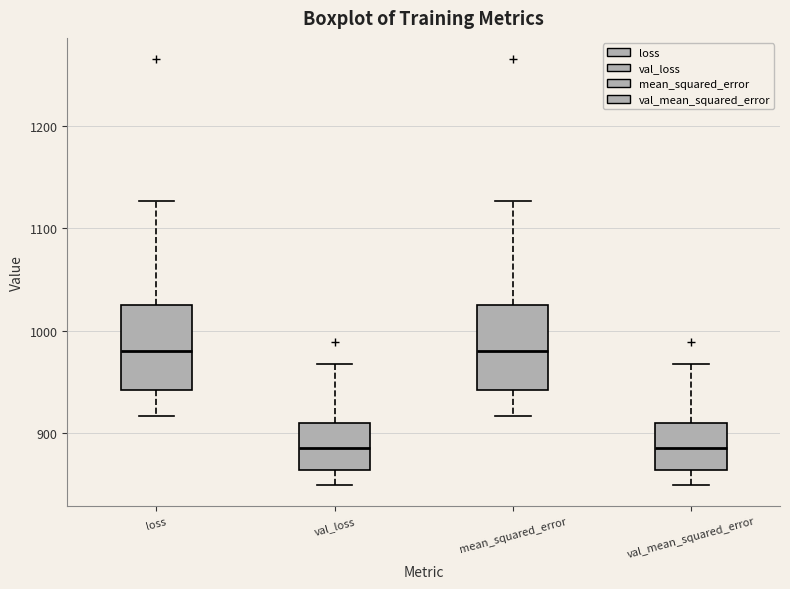

Where does the median line of the box for val_loss sit on the y-axis? The values are not printed on the chart, so give them approximately, as read against the axis.

890